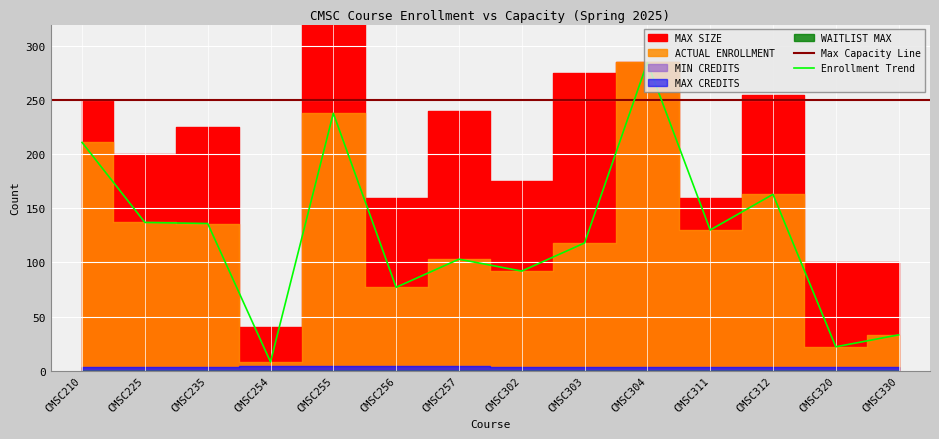

True or false: ACTUAL ENROLLMENT has more than 1 interior local peaks.

True